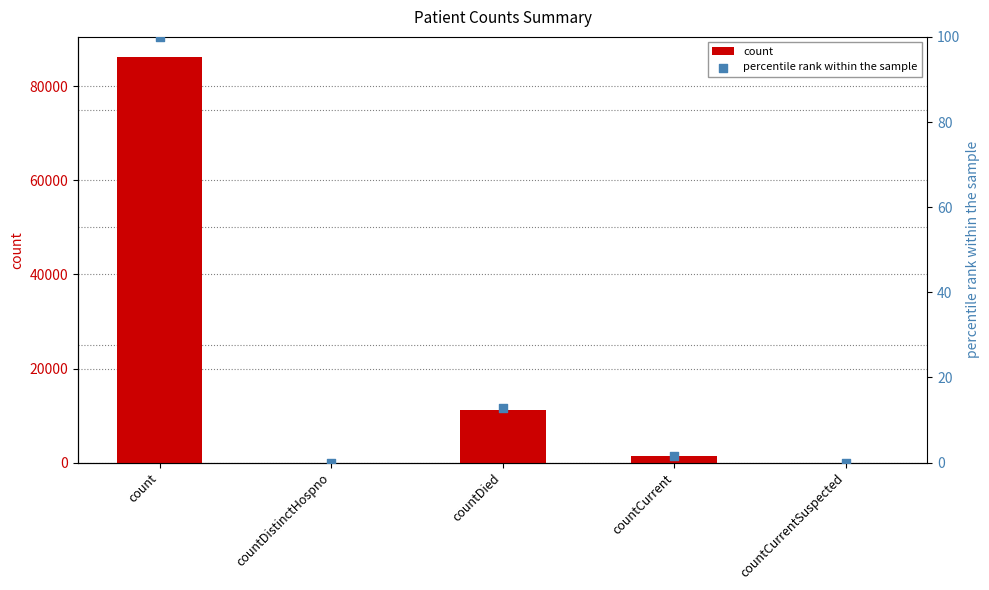

Is the value of percentile rank within the sample at count greater than the value of count at countDistinctHospno?

Yes